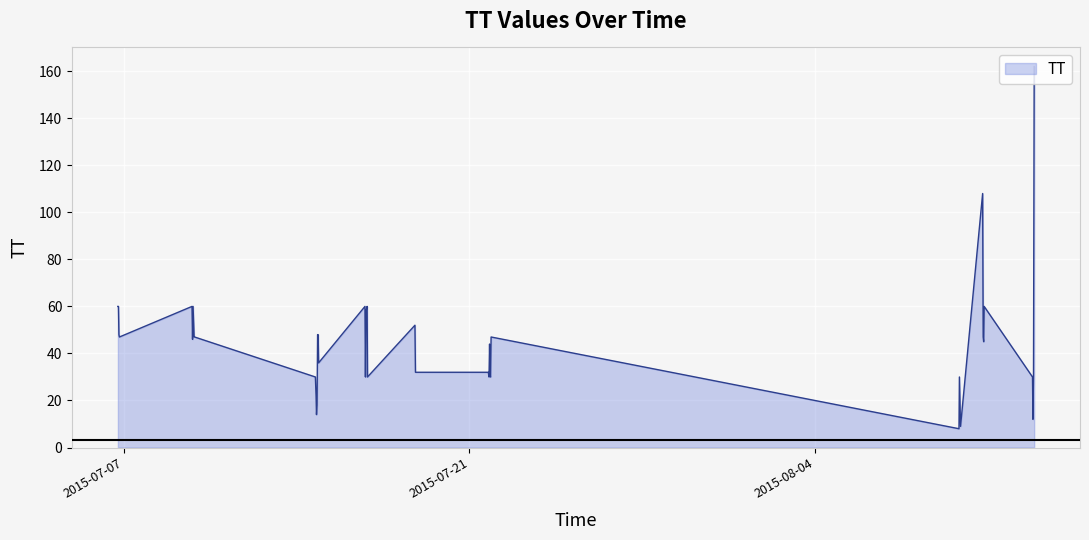

What is the maximum value shown in the chart?

162